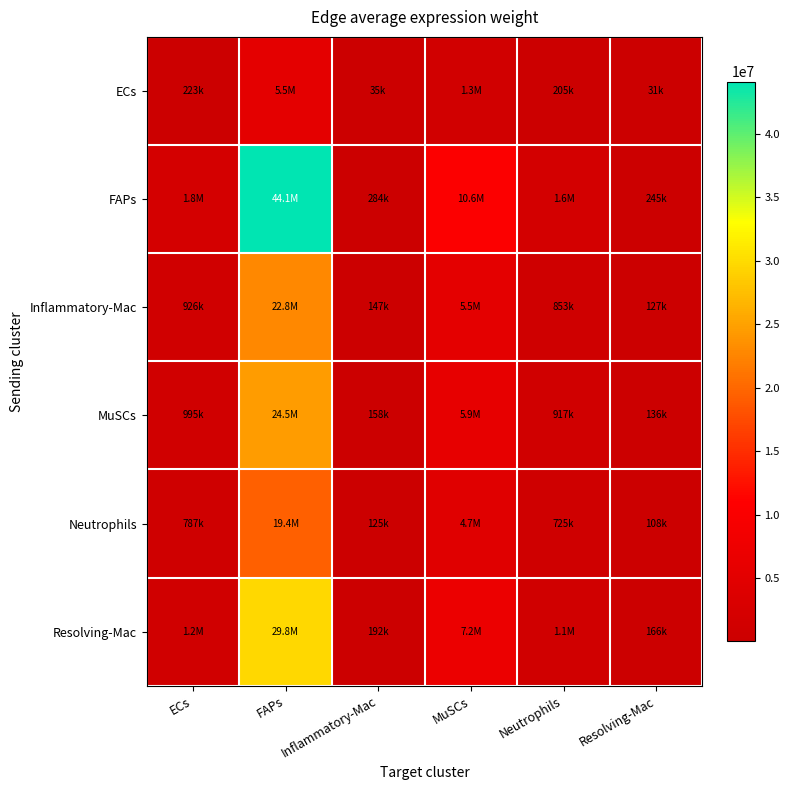

List the series in order of their peak value, highest first.

FAPs, Resolving-Mac, MuSCs, Inflammatory-Mac, Neutrophils, ECs